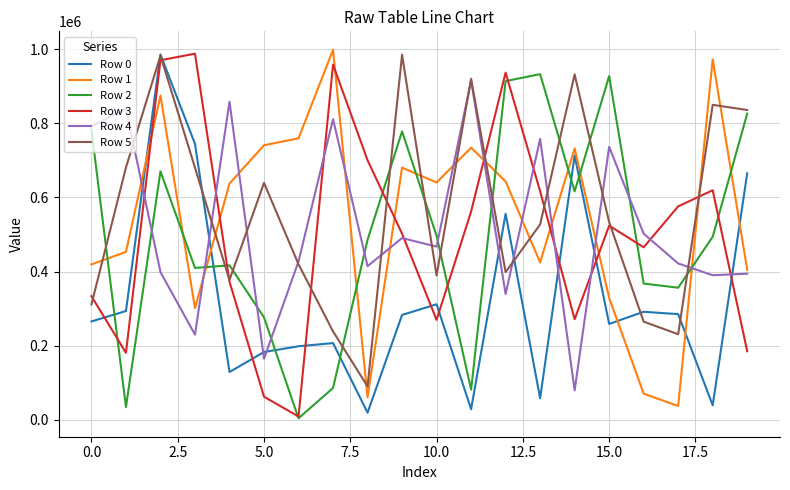

Which series ends up on top after the final intersection of Row 1 and Row 3?

Row 1